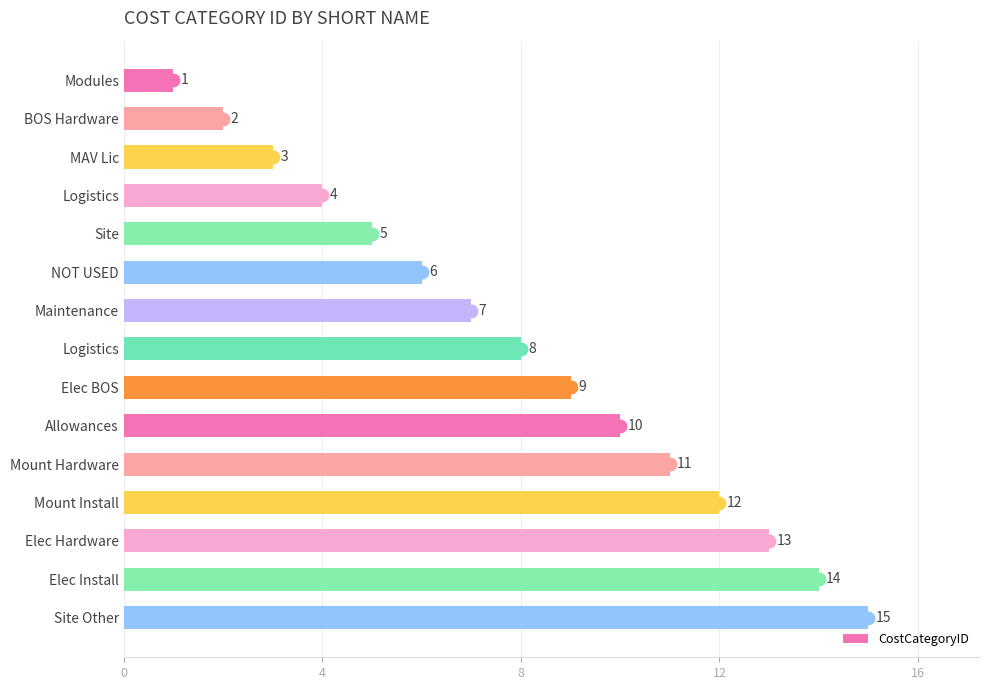

Does the chart contain any negative values?

No